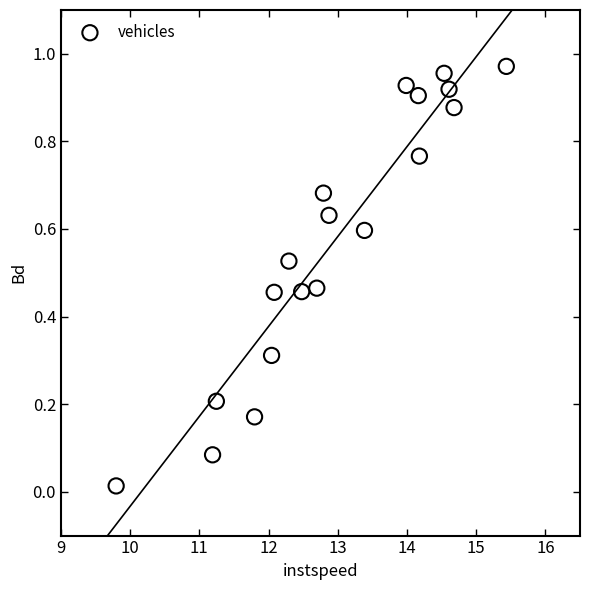

What is the range of X values (max minus min)?

5.6